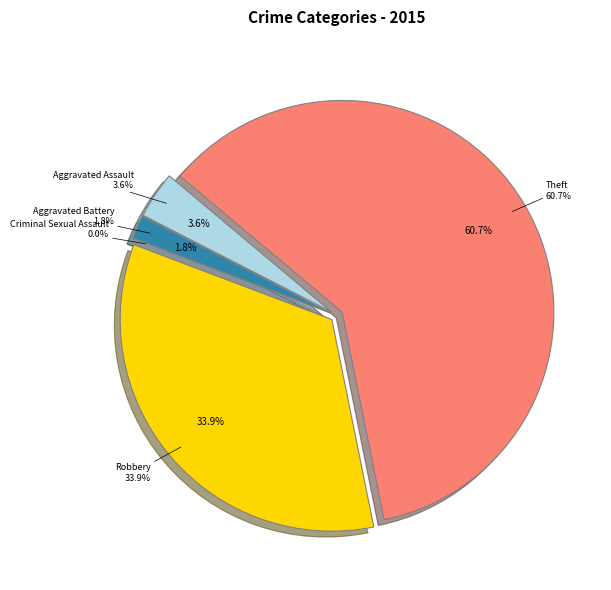

To the nearest percent, what is the combined percentage of Criminal Sexual Assault and Theft?

61%